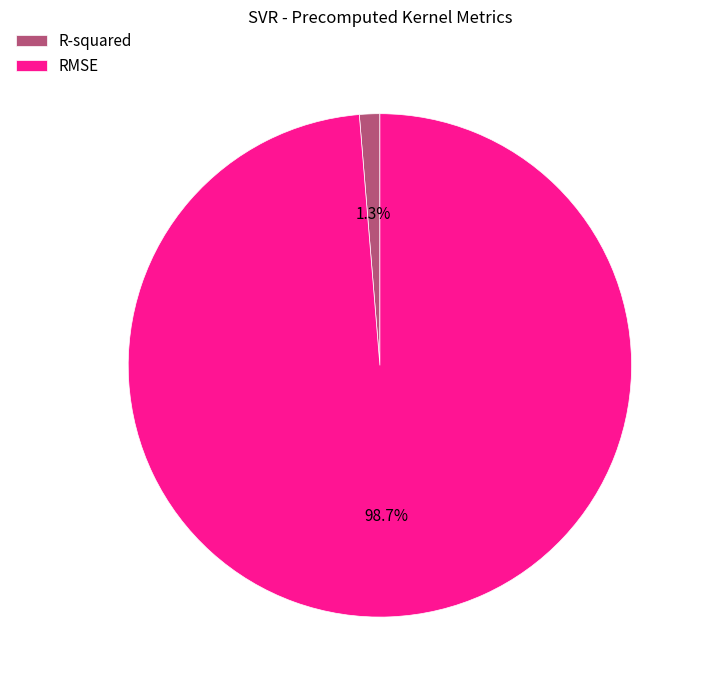

Is RMSE the majority of the pie?

Yes